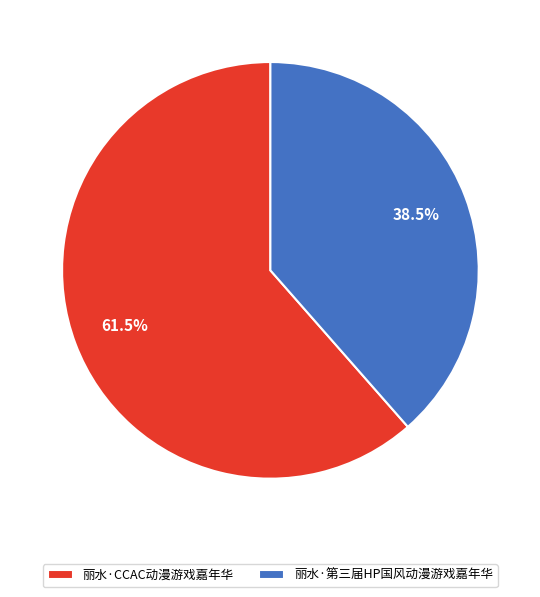

Between 丽水·CCAC动漫游戏嘉年华 and 丽水·第三届HP国风动漫游戏嘉年华, which is larger?

丽水·CCAC动漫游戏嘉年华